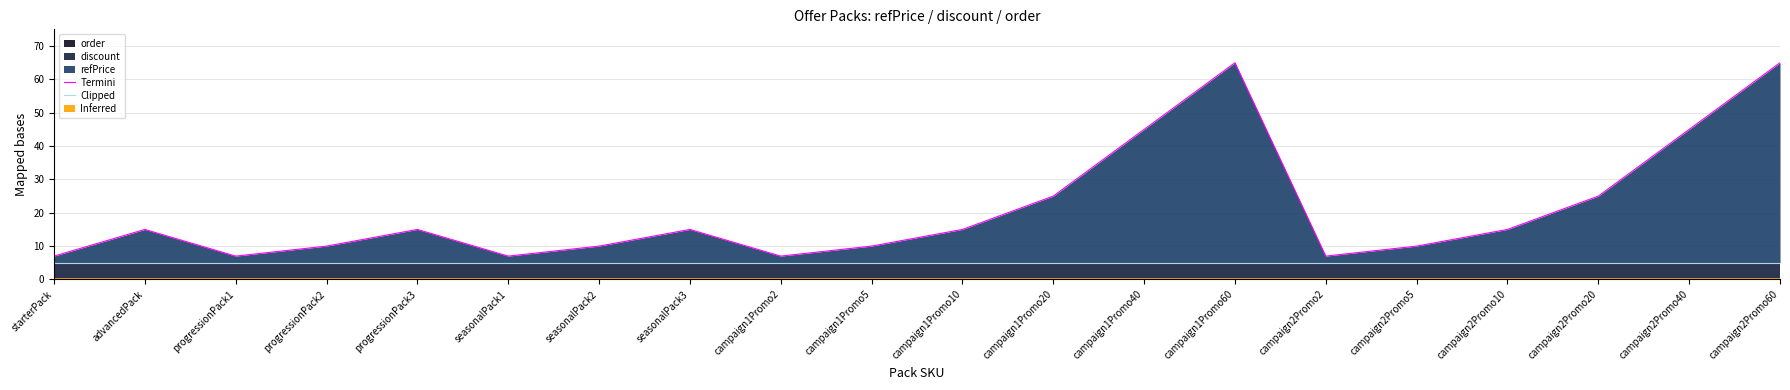

Reading right to left, what are all the values shown in this chart?

Termini: 65.0	45.0	25.0	15.0	10.0	7.0	65.0	45.0	25.0	15.0	10.0	7.0	15.0	10.0	7.0	15.0	10.0	7.0	15.0	7.0
Clipped: 5.0	5.0	5.0	5.0	5.0	5.0	5.0	5.0	5.0	5.0	5.0	5.0	5.0	5.0	5.0	5.0	5.0	5.0	5.0	5.0